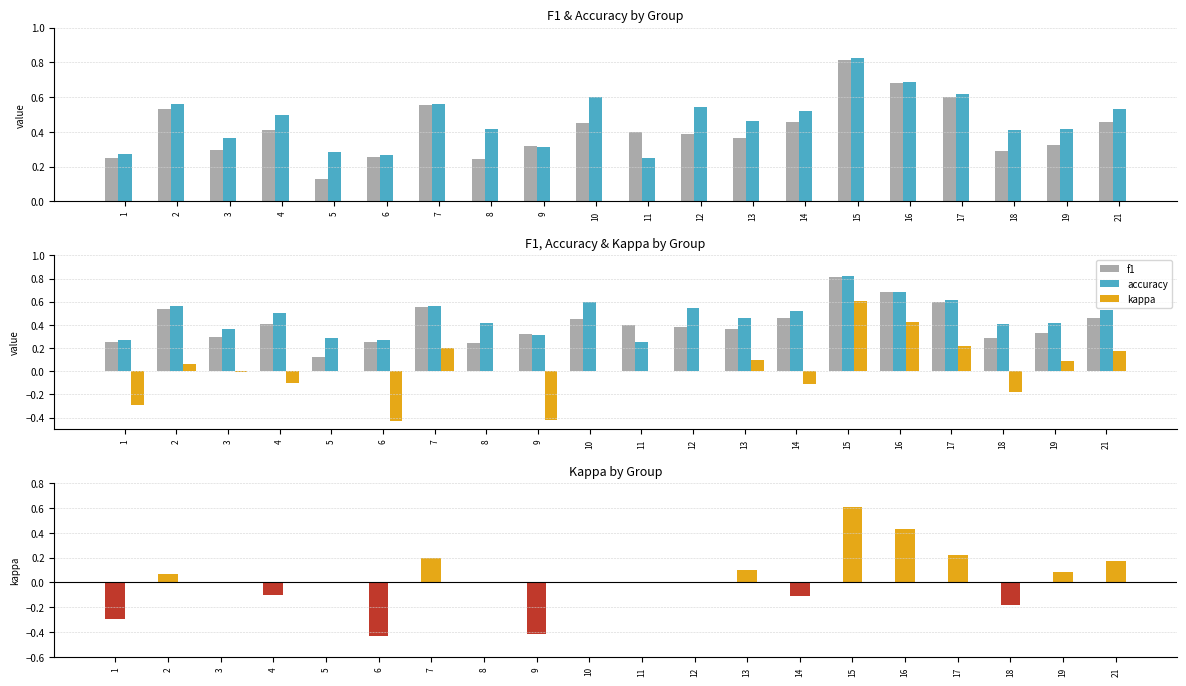

What is the difference between the highest and lowest values at 9?

0.7